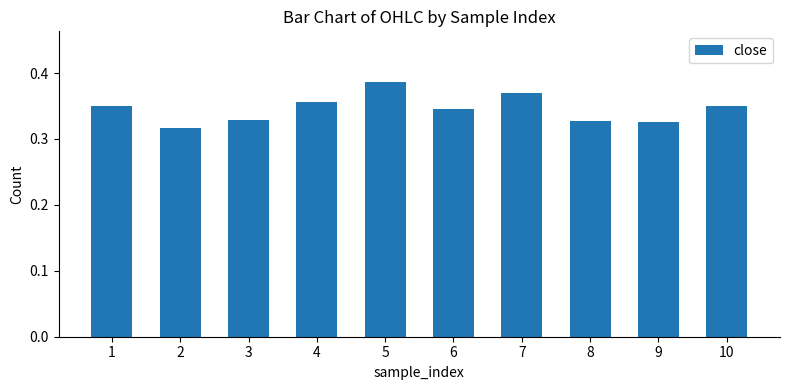

What is the sum of all values?

3.5